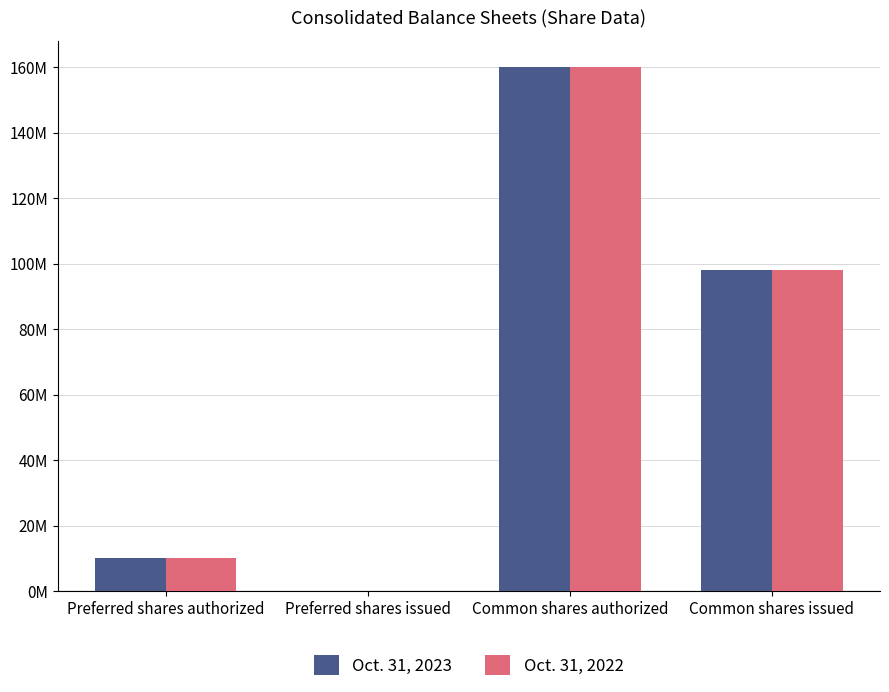

Rank the series at Preferred shares authorized from highest to lowest value.

Oct. 31, 2023, Oct. 31, 2022